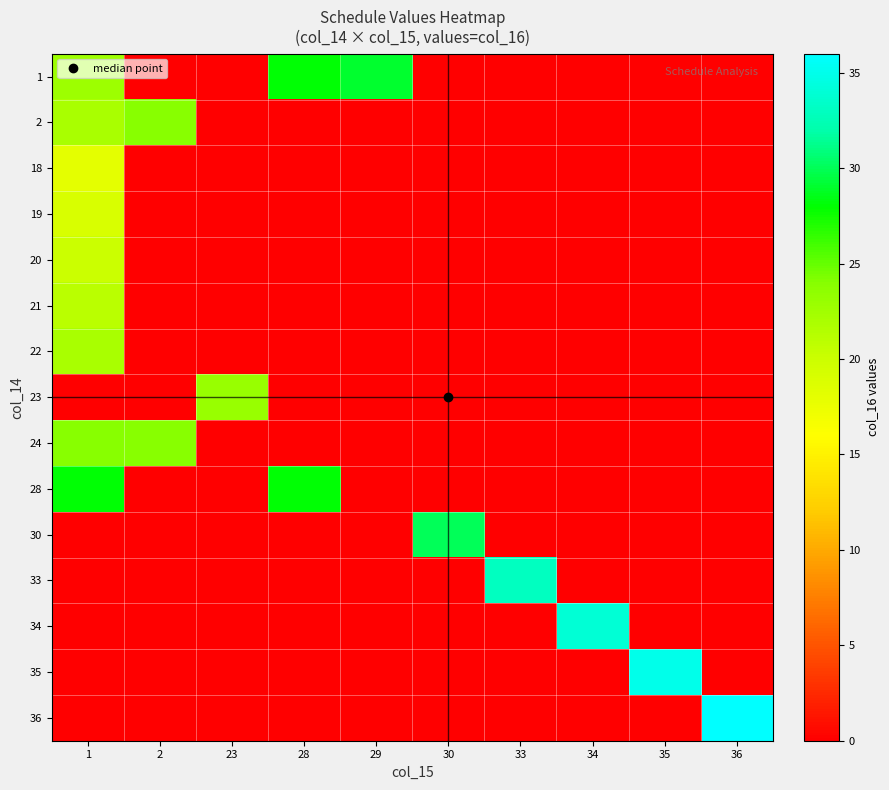

Reading right to left, list all the values displayed in this chart.

row_0: 36=0.0	35=0.0	34=0.0	33=0.0	30=0.0	29=29.0	28=28.0	23=0.0	2=0.0	1=22.8
row_1: 36=0.0	35=0.0	34=0.0	33=0.0	30=0.0	29=0.0	28=0.0	23=0.0	2=24.0	1=22.0
row_2: 36=0.0	35=0.0	34=0.0	33=0.0	30=0.0	29=0.0	28=0.0	23=0.0	2=0.0	1=18.0
row_3: 36=0.0	35=0.0	34=0.0	33=0.0	30=0.0	29=0.0	28=0.0	23=0.0	2=0.0	1=19.0
row_4: 36=0.0	35=0.0	34=0.0	33=0.0	30=0.0	29=0.0	28=0.0	23=0.0	2=0.0	1=20.0
row_5: 36=0.0	35=0.0	34=0.0	33=0.0	30=0.0	29=0.0	28=0.0	23=0.0	2=0.0	1=21.0
row_6: 36=0.0	35=0.0	34=0.0	33=0.0	30=0.0	29=0.0	28=0.0	23=0.0	2=0.0	1=22.0
row_7: 36=0.0	35=0.0	34=0.0	33=0.0	30=0.0	29=0.0	28=0.0	23=23.0	2=0.0	1=0.0
row_8: 36=0.0	35=0.0	34=0.0	33=0.0	30=0.0	29=0.0	28=0.0	23=0.0	2=24.0	1=24.0
row_9: 36=0.0	35=0.0	34=0.0	33=0.0	30=0.0	29=0.0	28=28.0	23=0.0	2=0.0	1=28.0
row_10: 36=0.0	35=0.0	34=0.0	33=0.0	30=30.0	29=0.0	28=0.0	23=0.0	2=0.0	1=0.0
row_11: 36=0.0	35=0.0	34=0.0	33=33.0	30=0.0	29=0.0	28=0.0	23=0.0	2=0.0	1=0.0
row_12: 36=0.0	35=0.0	34=34.0	33=0.0	30=0.0	29=0.0	28=0.0	23=0.0	2=0.0	1=0.0
row_13: 36=0.0	35=35.0	34=0.0	33=0.0	30=0.0	29=0.0	28=0.0	23=0.0	2=0.0	1=0.0
row_14: 36=36.0	35=0.0	34=0.0	33=0.0	30=0.0	29=0.0	28=0.0	23=0.0	2=0.0	1=0.0